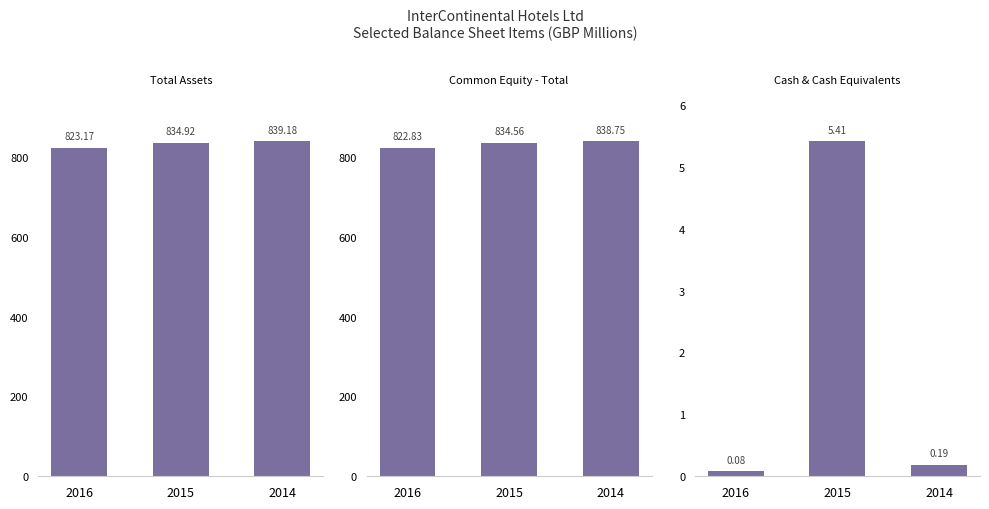

True or false: Total Assets has a value of 839.2 at 2014.

True